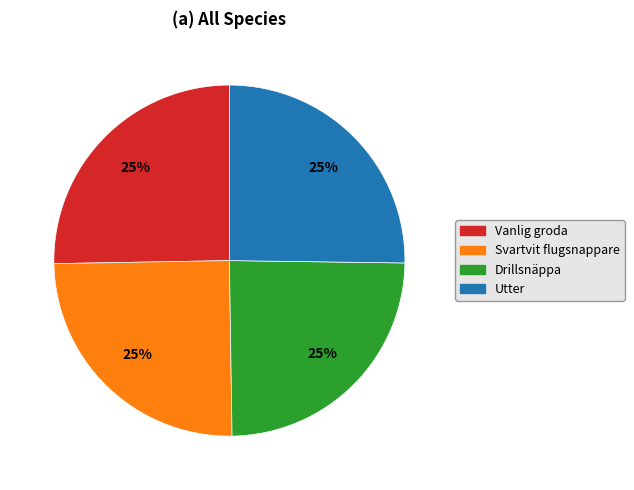

Does any single category account for the majority?

No